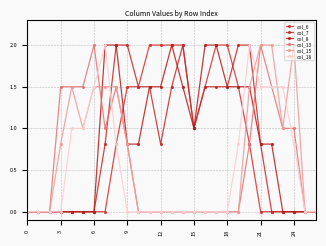

How many lines are shown in the chart?

6